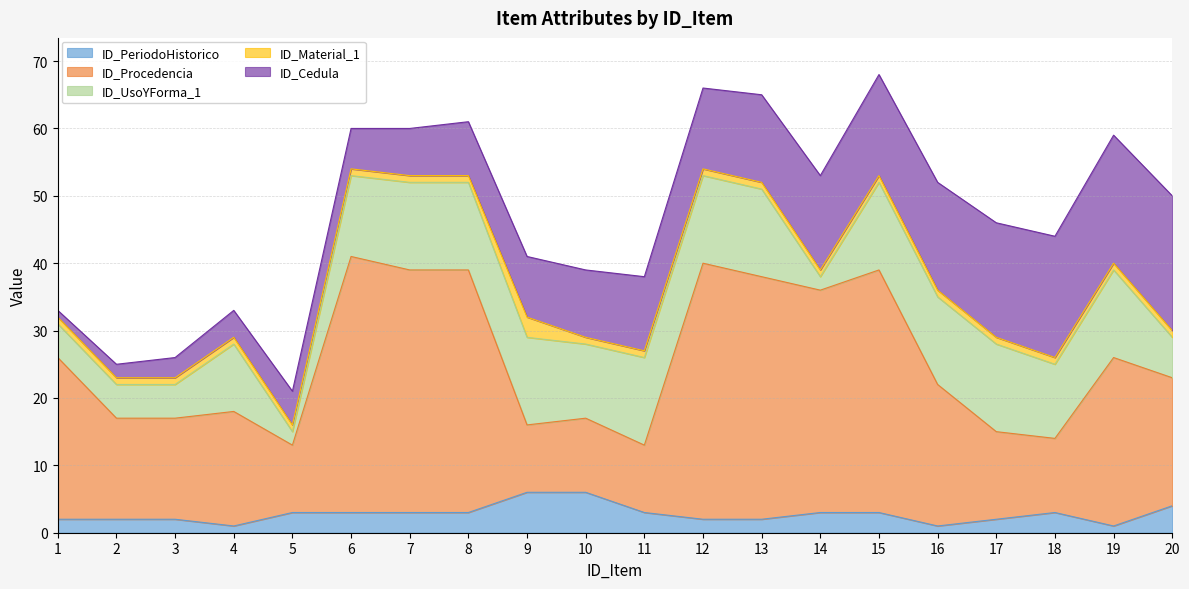

In ID_PeriodoHistorico, how many points are higher than both neighbors (excluding endpoints)?

1